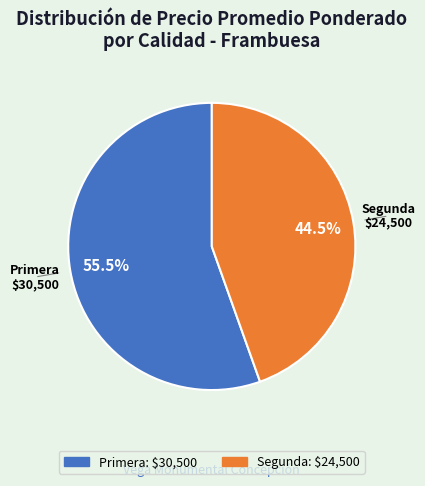

Does any single category account for the majority?

Yes